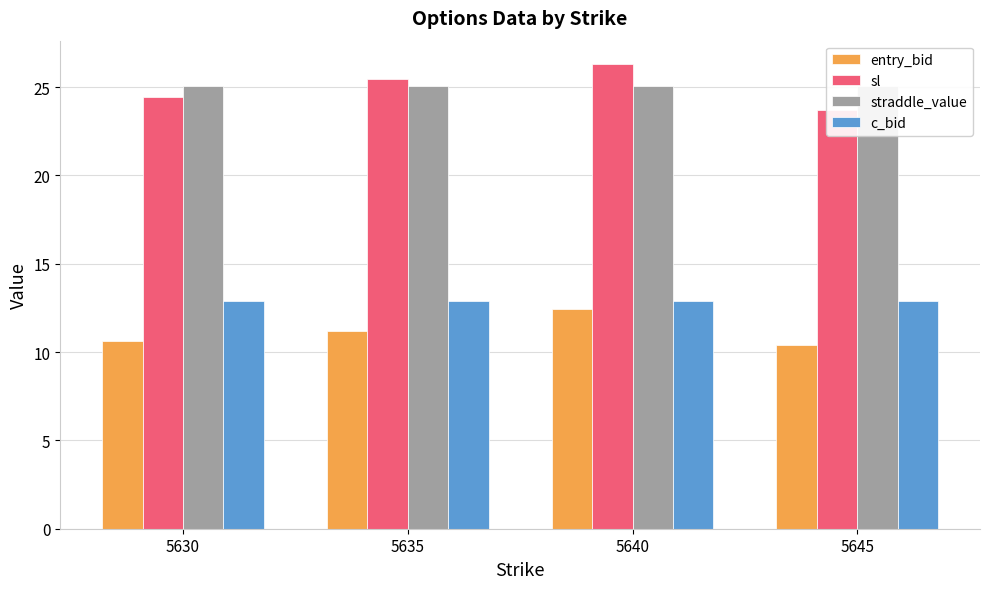

What is the average value of the straddle_value series?

25.1